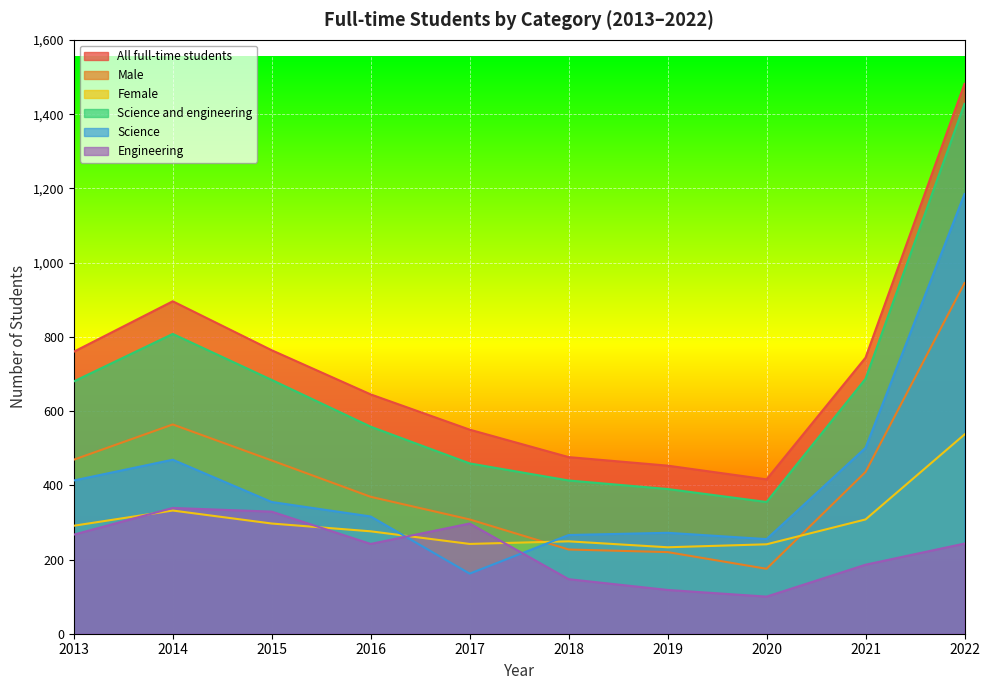

Where is the first local maximum for Engineering?

2014